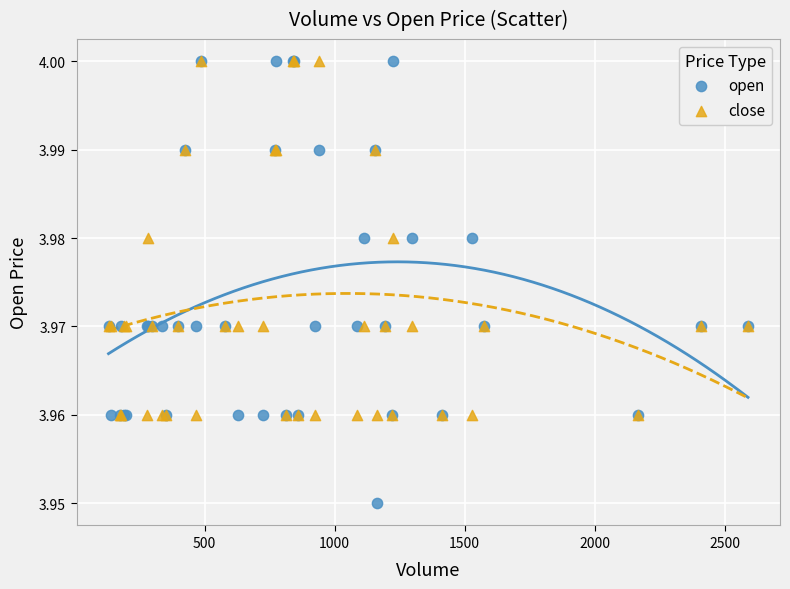

What are all the series names shown in the legend?

open, close